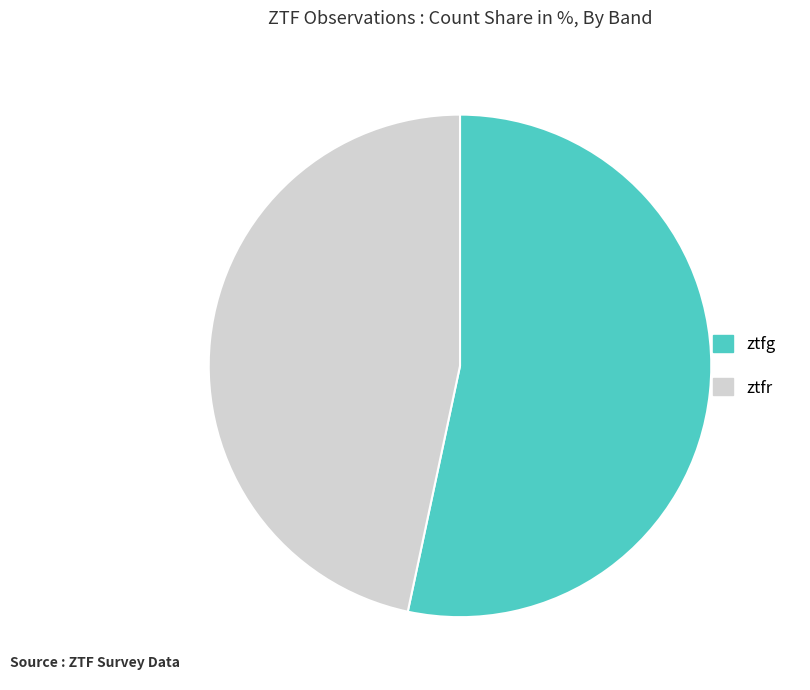

Rank the categories by value from lowest to highest.

ztfr, ztfg